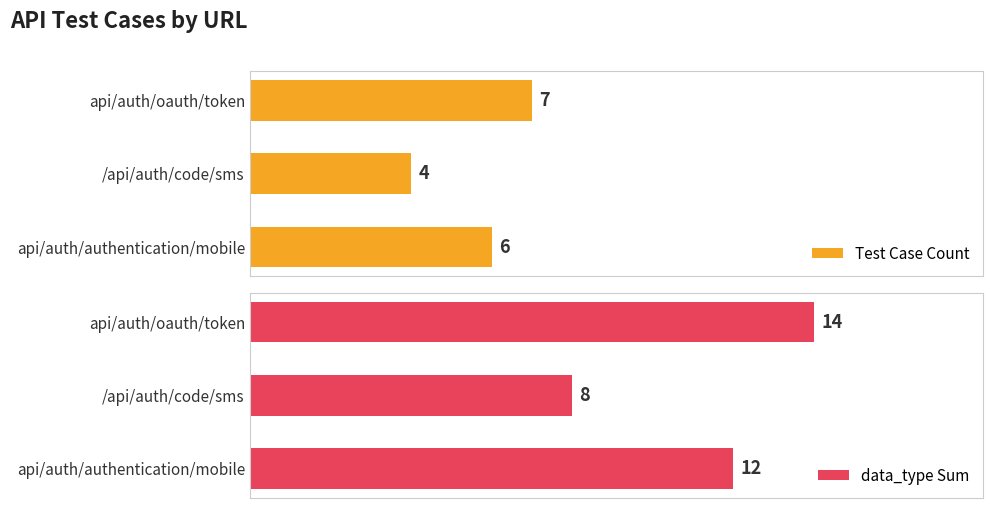

Which series has the widest spread of values?

data_type Sum